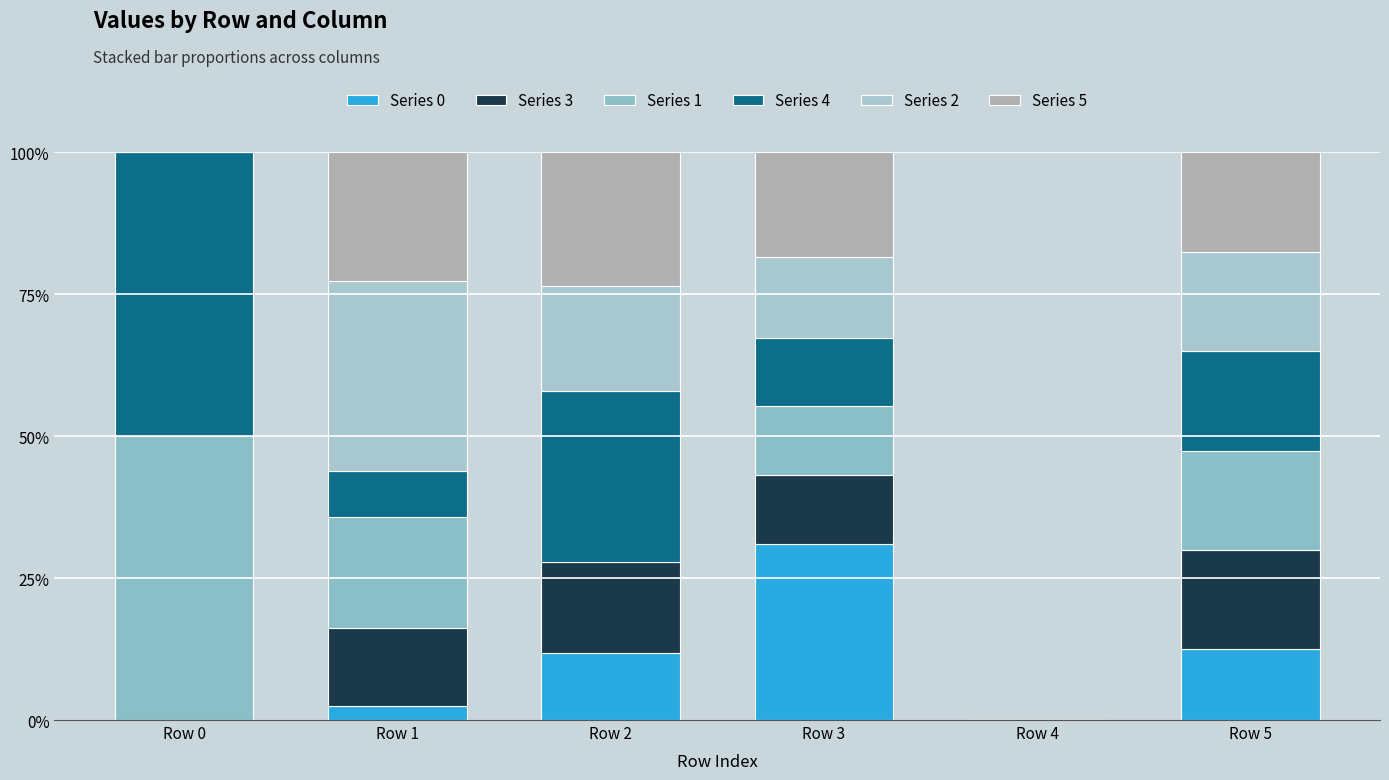

Are the bars horizontal?

No